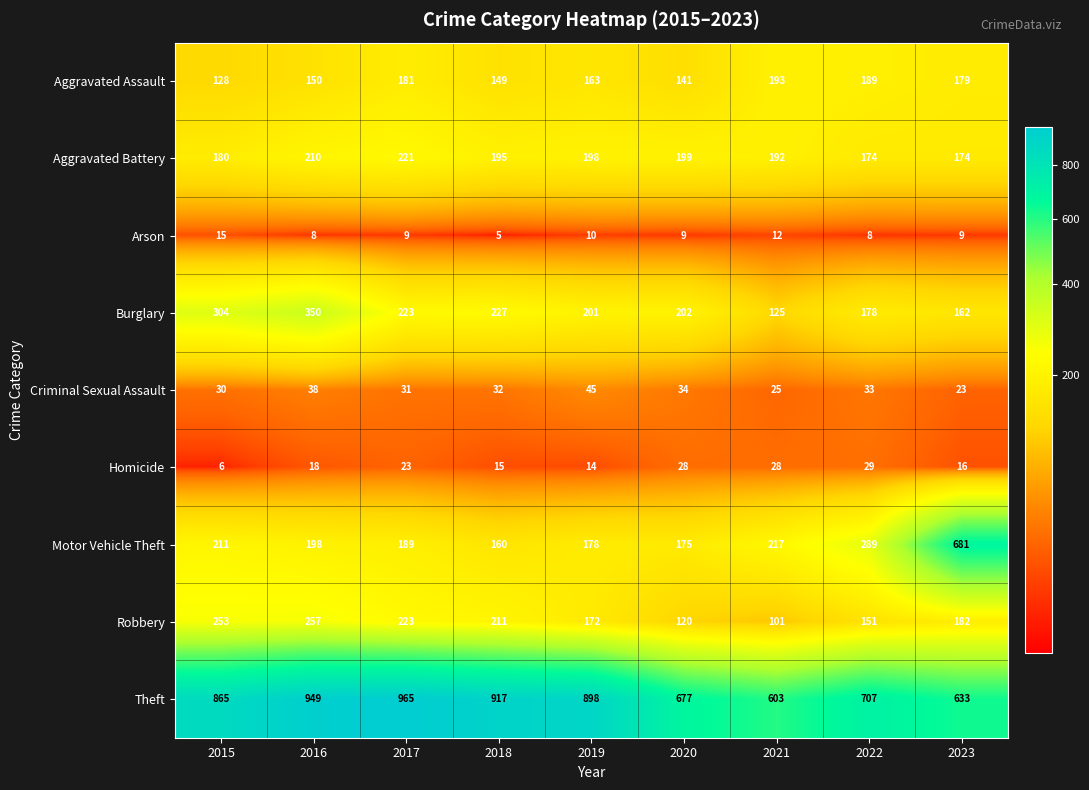

Which series has the largest total across all categories?

Theft